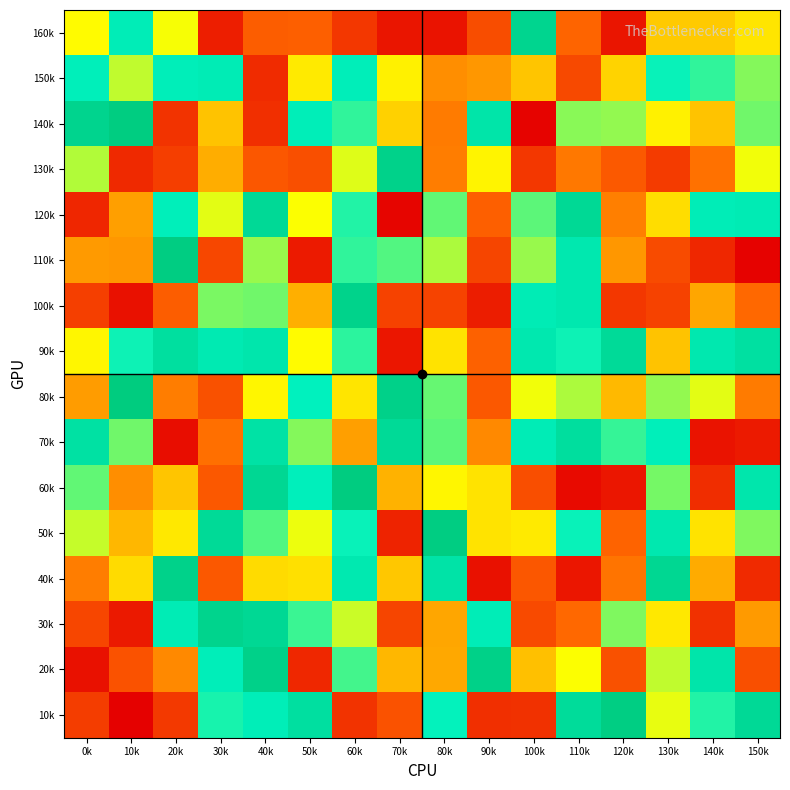

What is the total value across all series at 20k?

48